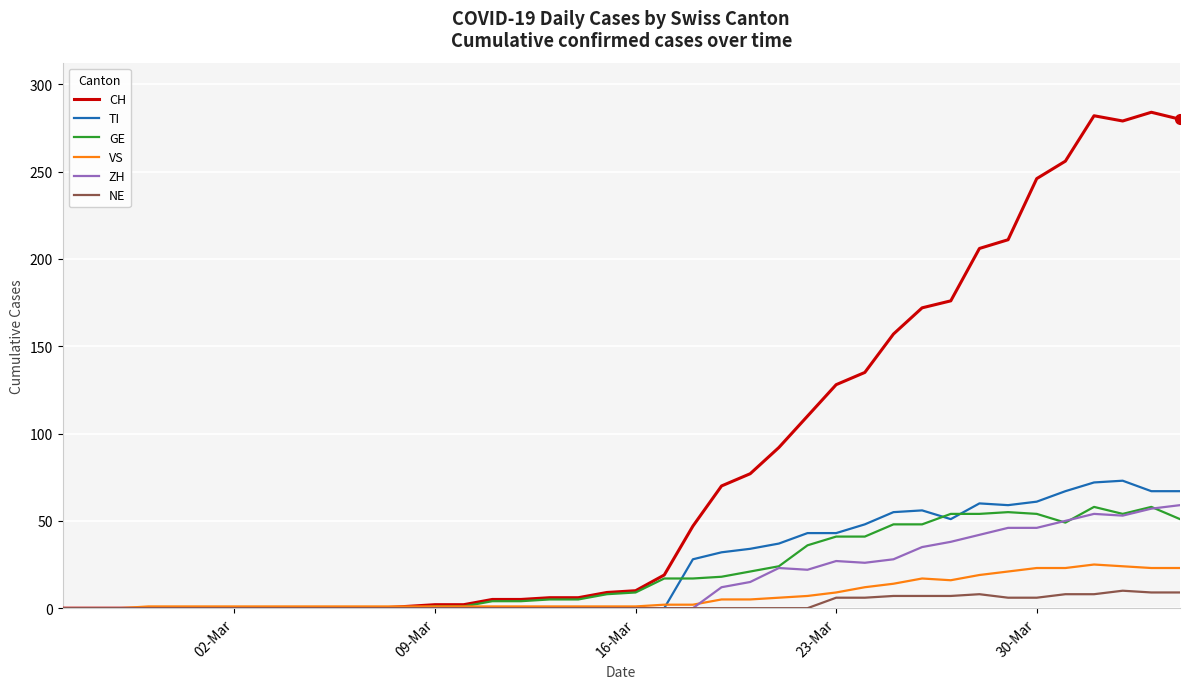

Which series has the largest range (max minus min)?

CH